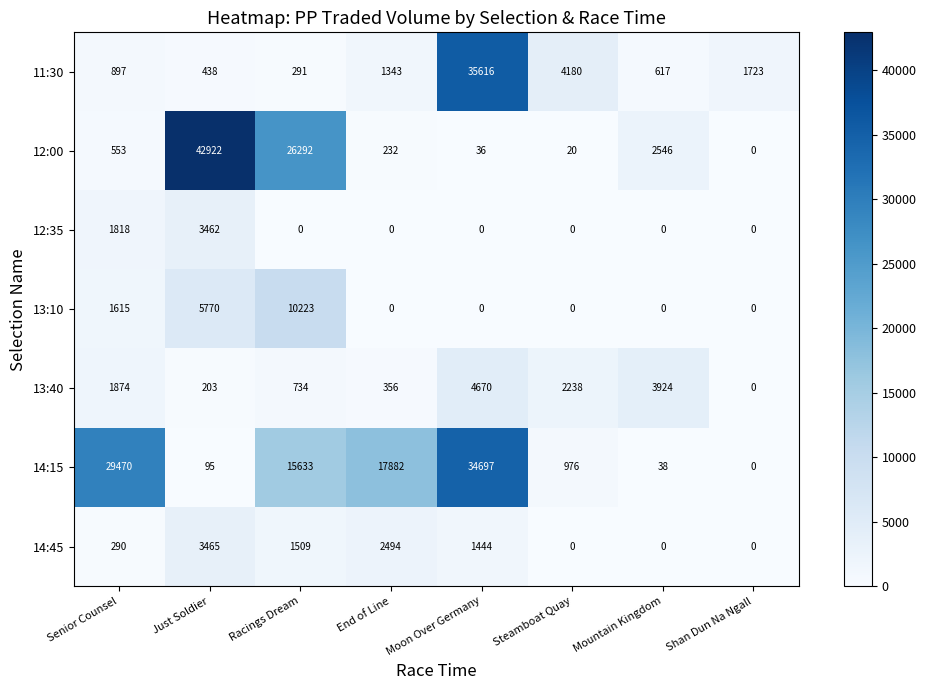

What is the total value across all series at Mountain Kingdom?

7125